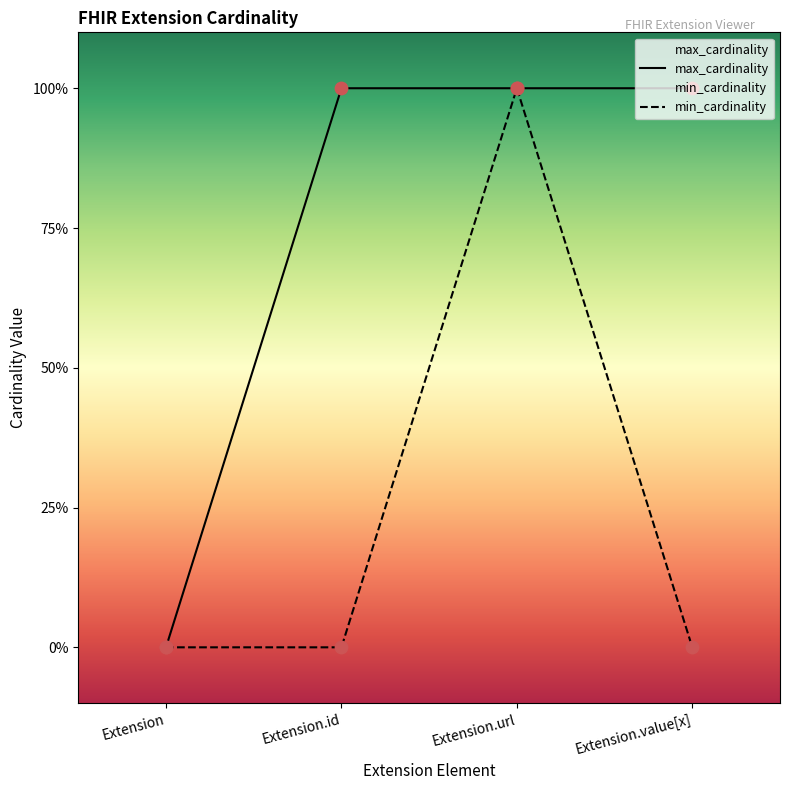

What are all the series names shown in the legend?

min_cardinality, max_cardinality